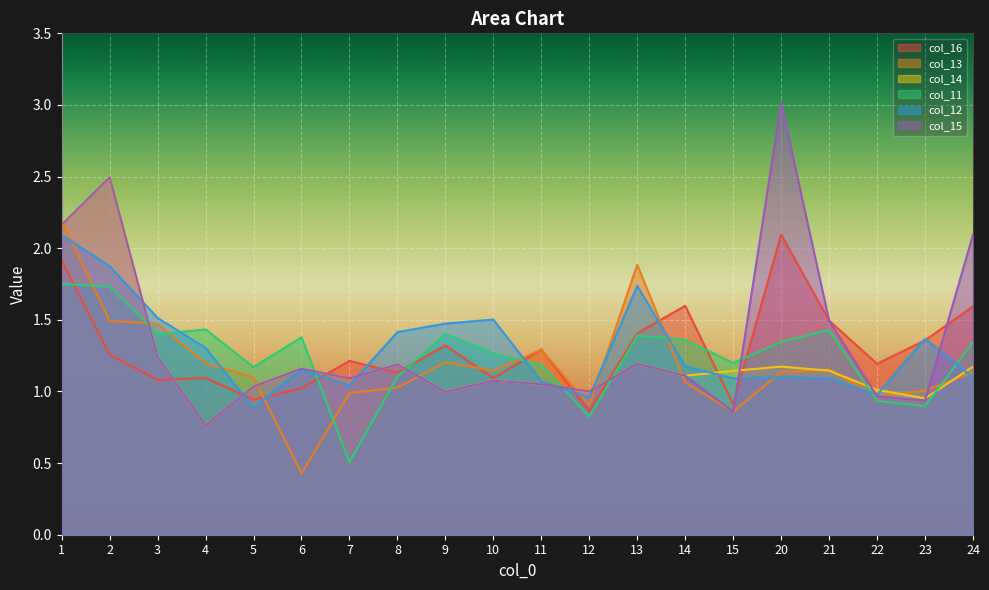

At which category does col_13 reach its first local valley?

6